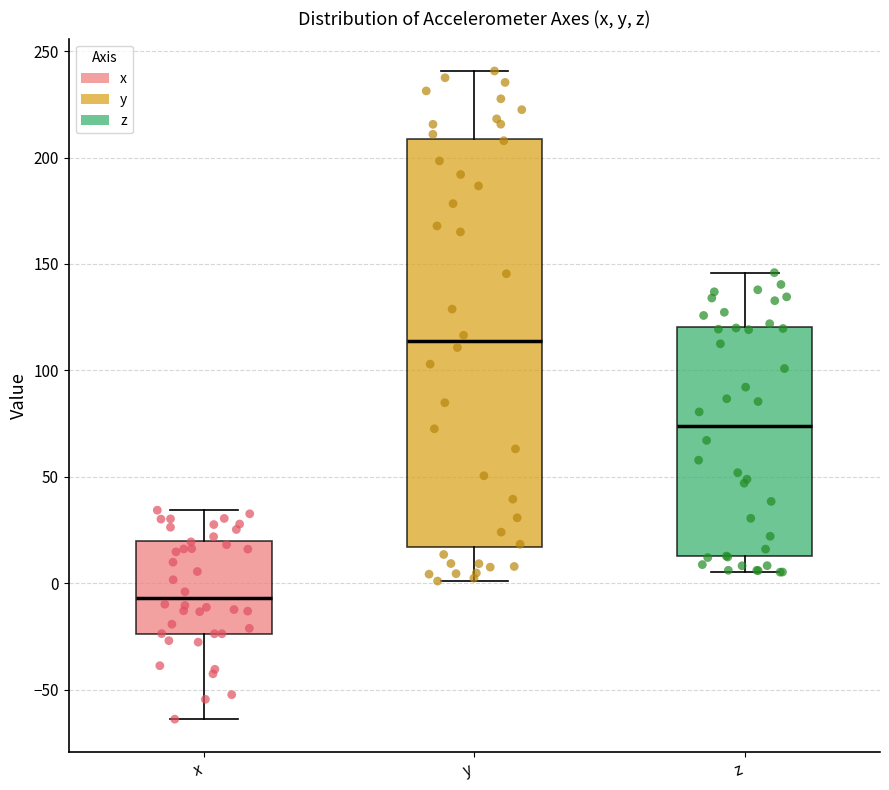

Reading left to right, read every box against the y-axis: the position of its median line, the range the box covers, and the ends of its whiskers. The values are not printed on the chart, so give them approximately, as read against the axis.

x: median -5, box -25 to 20, whiskers -65 to 35
y: median 115, box 15 to 210, whiskers 0 to 240
z: median 75, box 15 to 120, whiskers 5 to 145